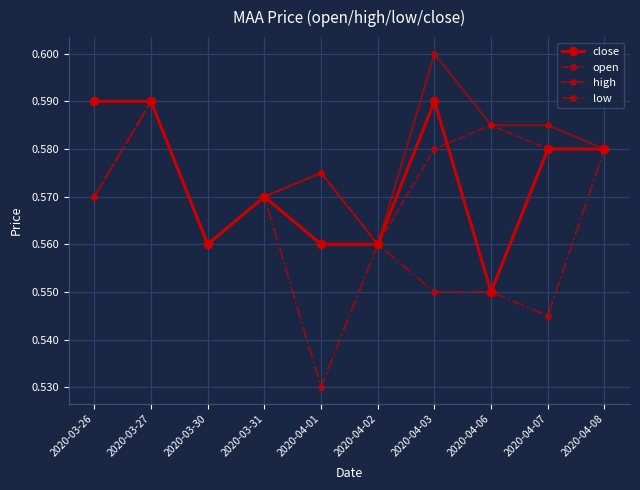

Reading left to right, what are all the values shown in this chart?

close: 2020-03-26=0.6	2020-03-27=0.6	2020-03-30=0.6	2020-03-31=0.6	2020-04-01=0.6	2020-04-02=0.6	2020-04-03=0.6	2020-04-06=0.6	2020-04-07=0.6	2020-04-08=0.6
open: 2020-03-26=0.6	2020-03-27=0.6	2020-03-30=0.6	2020-03-31=0.6	2020-04-01=0.6	2020-04-02=0.6	2020-04-03=0.6	2020-04-06=0.6	2020-04-07=0.6	2020-04-08=0.6
high: 2020-03-26=0.6	2020-03-27=0.6	2020-03-30=0.6	2020-03-31=0.6	2020-04-01=0.6	2020-04-02=0.6	2020-04-03=0.6	2020-04-06=0.6	2020-04-07=0.6	2020-04-08=0.6
low: 2020-03-26=0.6	2020-03-27=0.6	2020-03-30=0.6	2020-03-31=0.6	2020-04-01=0.5	2020-04-02=0.6	2020-04-03=0.6	2020-04-06=0.6	2020-04-07=0.5	2020-04-08=0.6